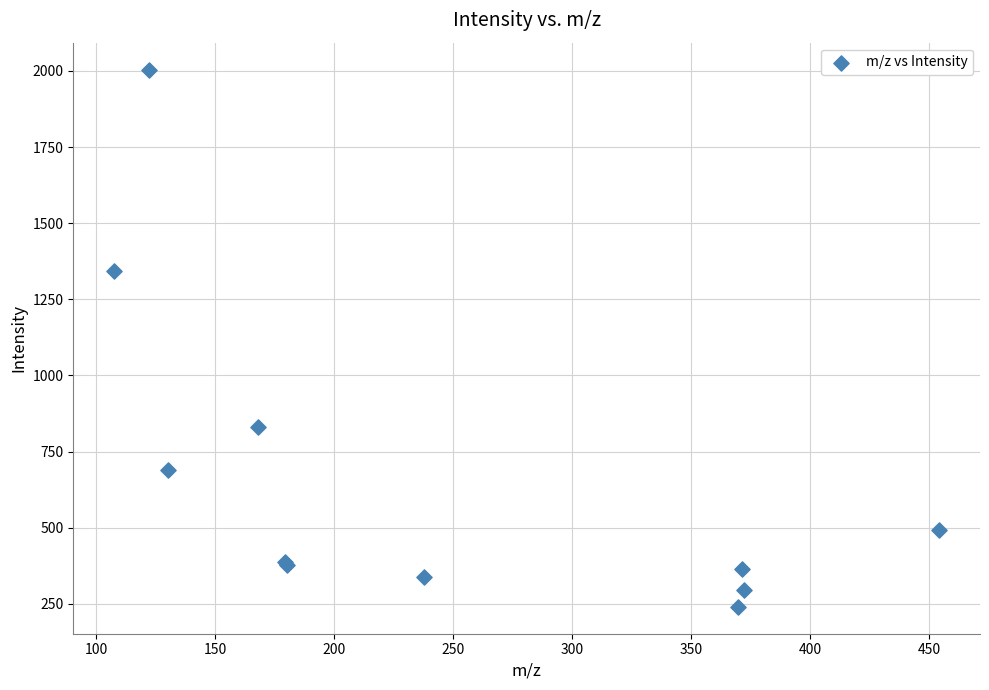

What Y value in the scatter plot is closest to 1122?

1342.6